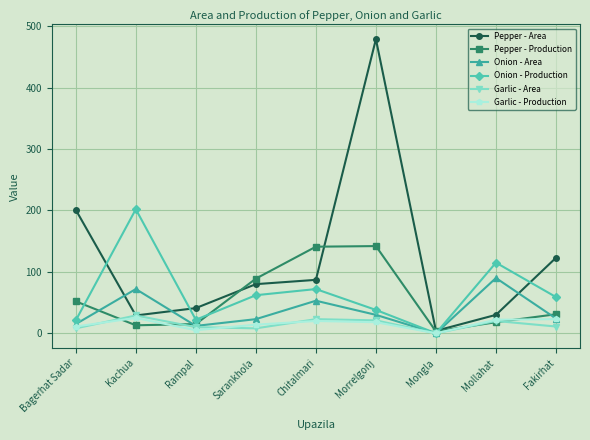

Is this an area chart (filled region under the line)?

No